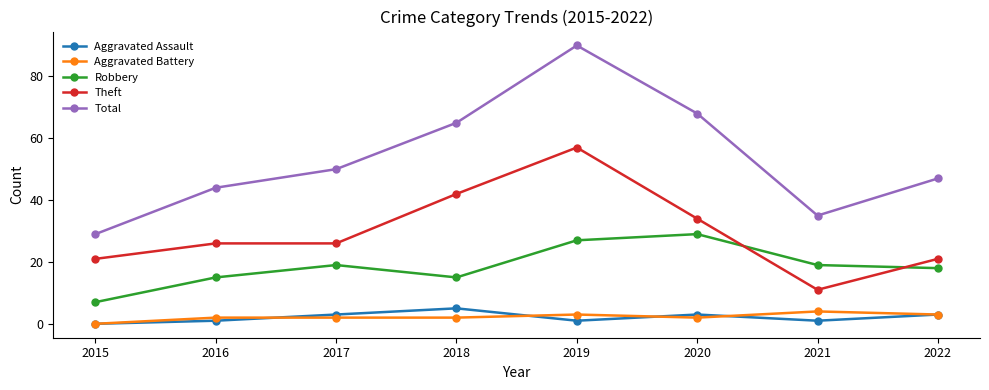

How many positive values does the Aggravated Battery series have?

7